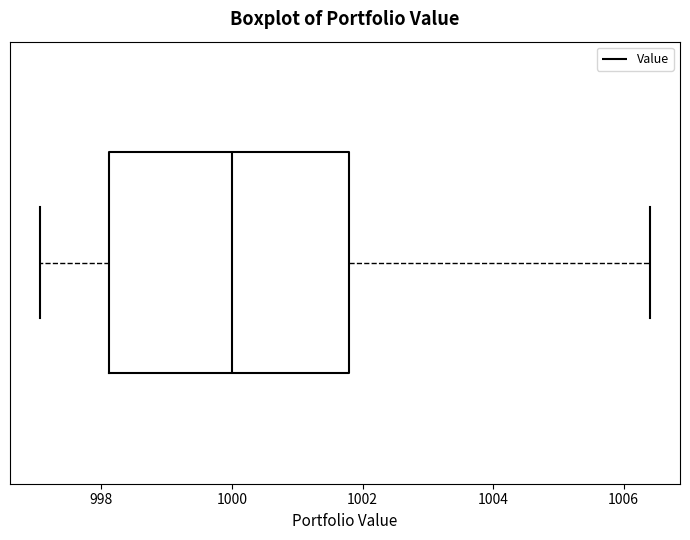

Where does the right whisker of the box end on the x-axis? The values are not printed on the chart, so give them approximately, as read against the axis.

1006.4